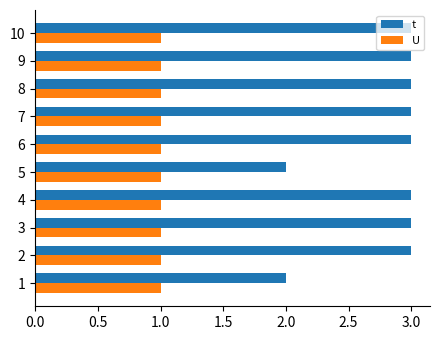

True or false: t has a value of 1 at 7.

False